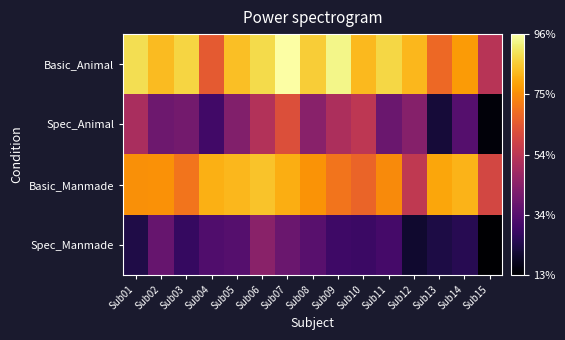

What is the greatest value displayed?

1.0